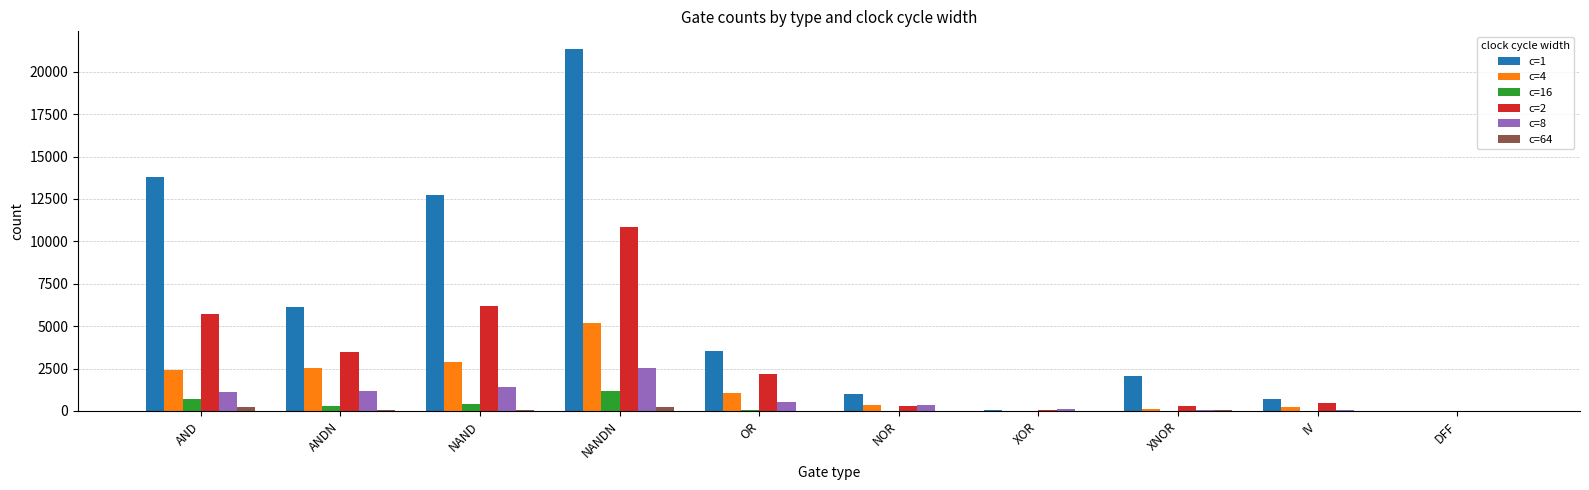

What is the greatest value displayed?

21314